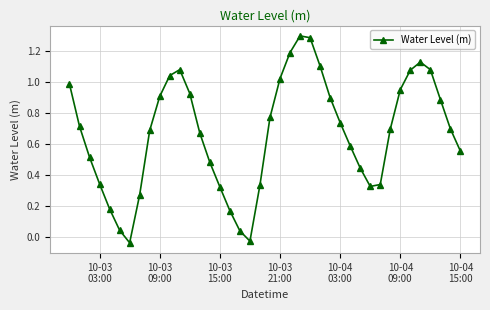

What is the greatest value displayed?

1.3